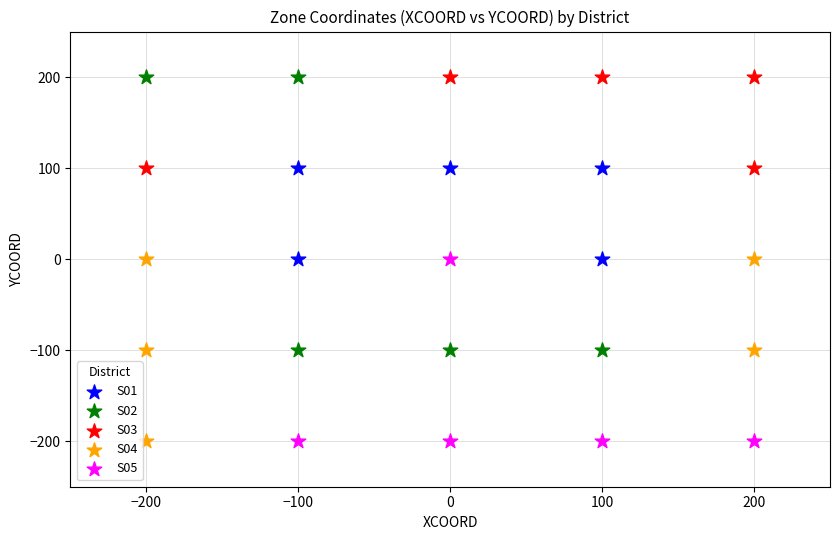

Which series has the largest Y range (max minus min)?

S02